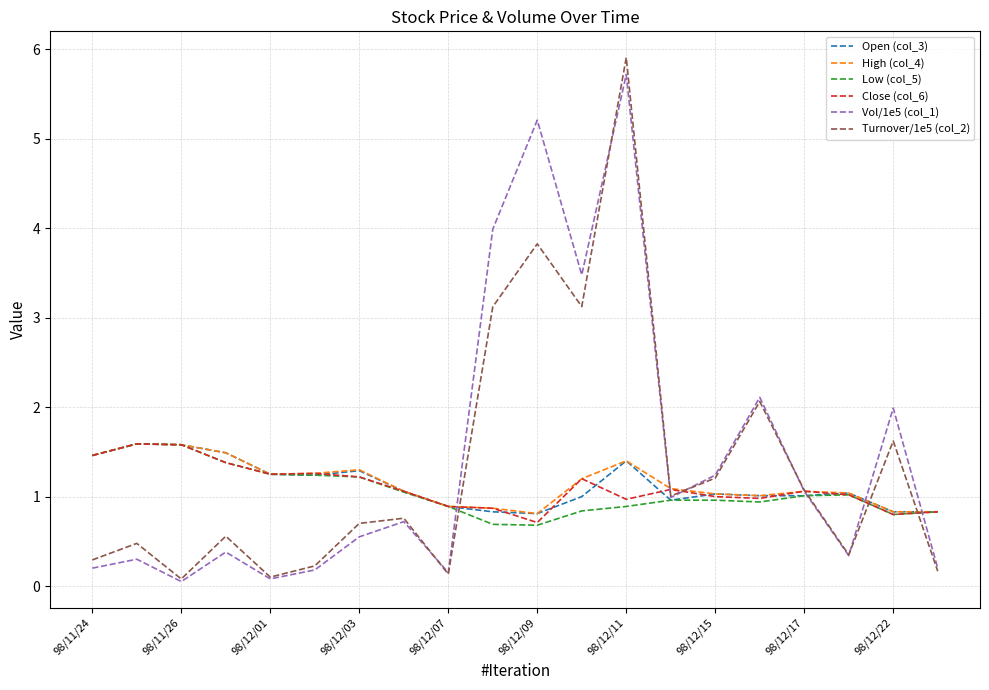

What is the maximum value for Close (col_6)?

1.6